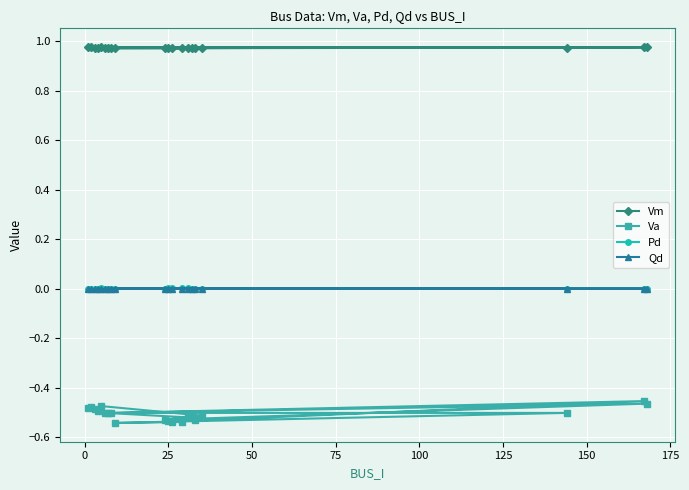

Which series has the largest total across all categories?

Vm